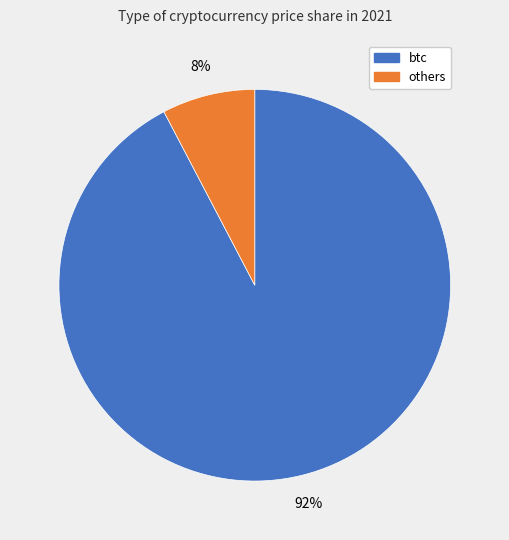

How many slices are in this pie chart?

2